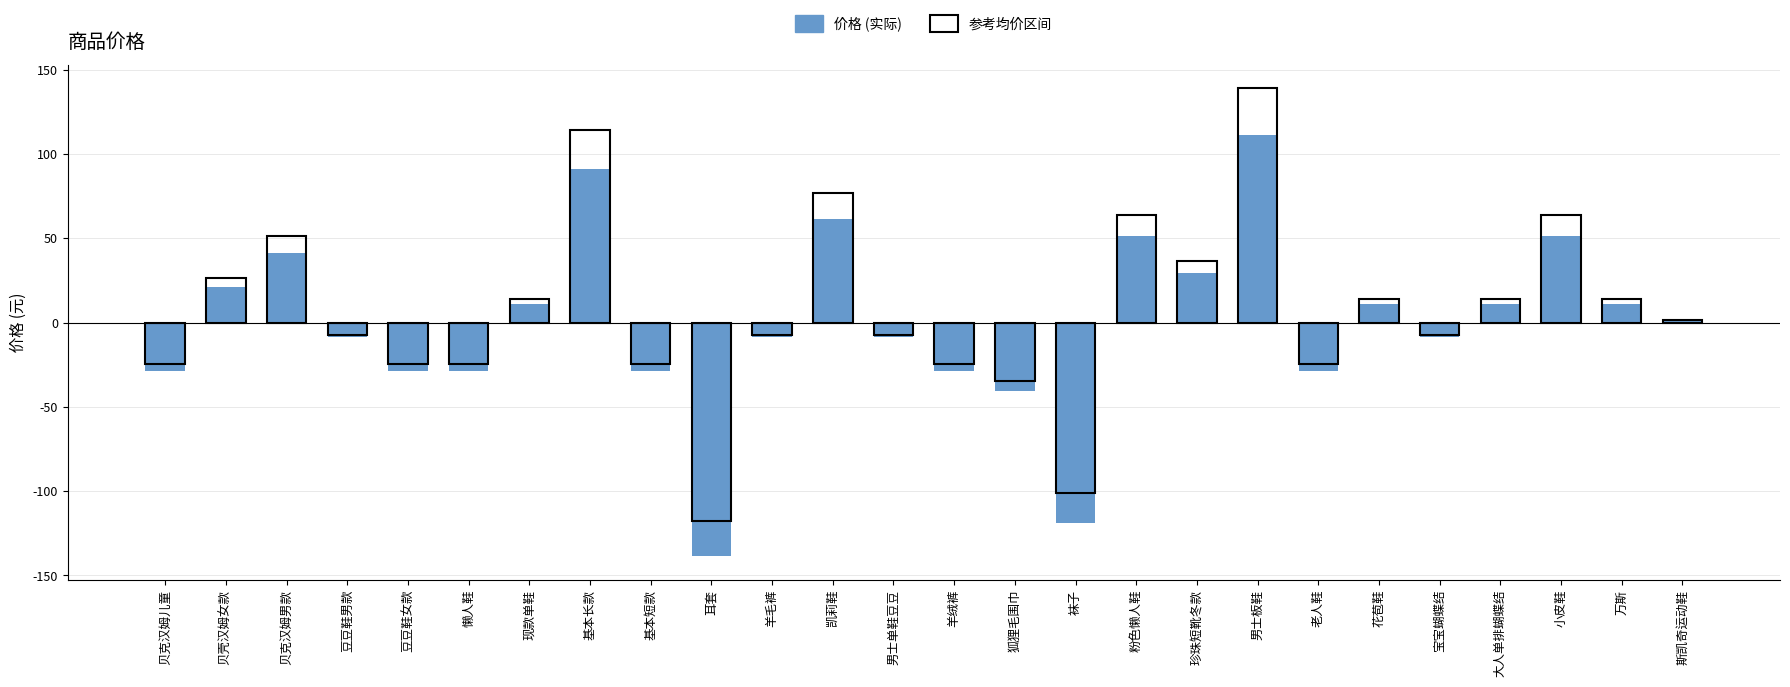

How many bars are there in total?

52